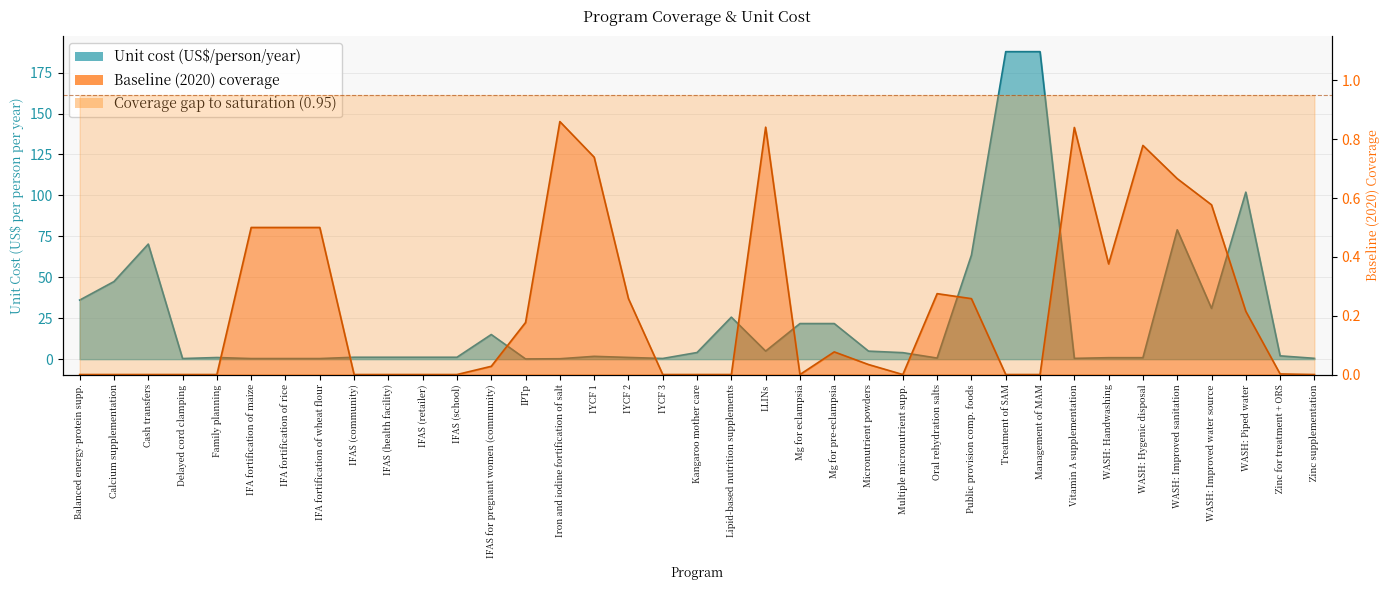

Reading right to left, transcribe all the data shown in this chart.

unit_cost: 0.5	2.0	102.0	31.0	79.0	0.9	0.9	0.5	187.8	187.8	63.6	0.7	4.0	4.9	21.7	21.7	4.9	25.7	4.1	0.4	1.1	1.7	0.3	0.1	15.1	1.2	1.2	1.2	1.2	0.4	0.4	0.4	1.0	0.4	70.3	47.4	36.1
baseline: 0.0	0.0	0.2	0.6	0.7	0.8	0.4	0.8	0.0	0.0	0.3	0.3	0.0	0.0	0.1	0.0	0.8	0.0	0.0	0.0	0.3	0.7	0.9	0.2	0.0	0.0	0.0	0.0	0.0	0.5	0.5	0.5	0.0	0.0	0.0	0.0	0.0